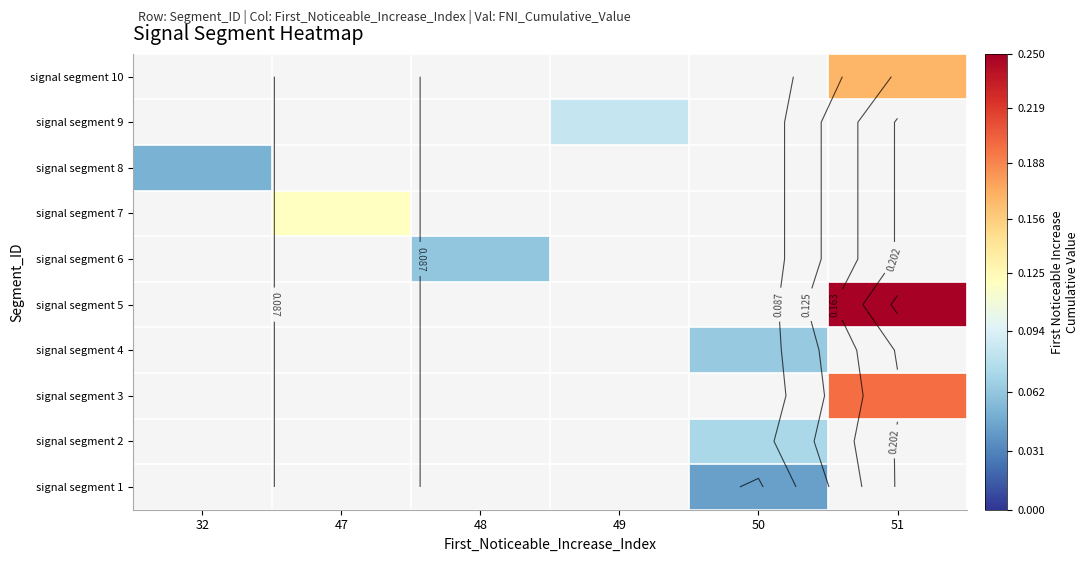

What is the maximum value shown in the chart?

0.2